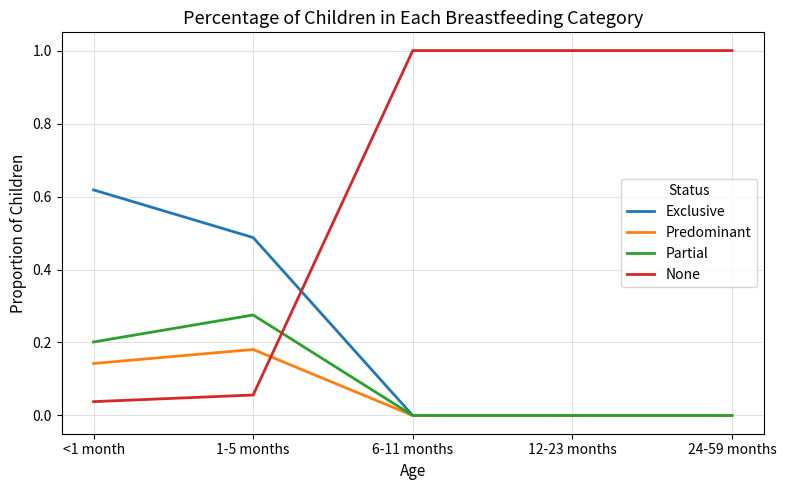

What position from the left is 12-23 months?

4